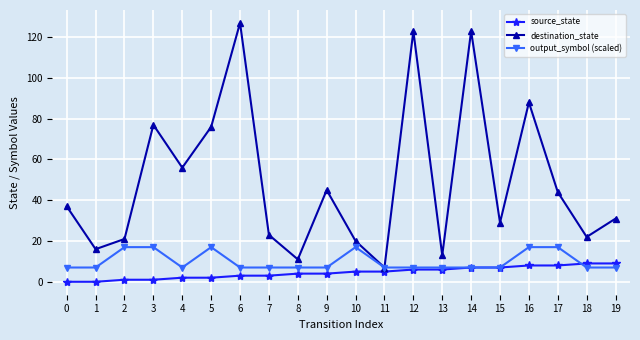

Count the number of categories in the chart.

20